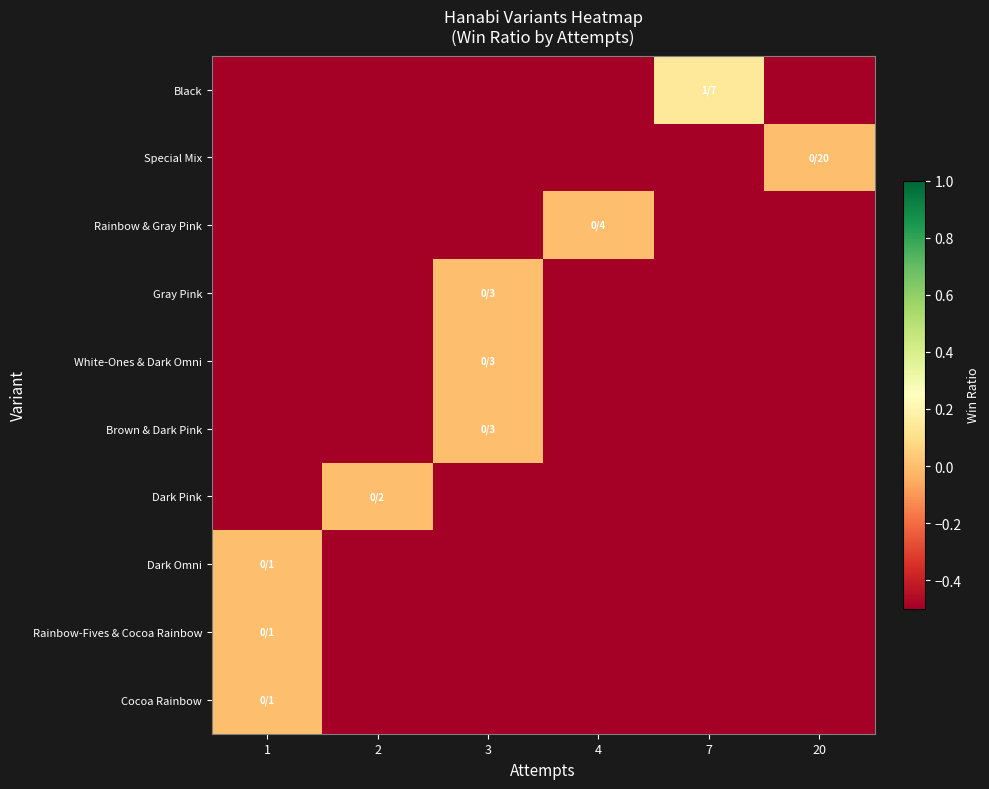

Reading left to right, extract all data points from this chart.

Black: 1=-1.0	2=-1.0	3=-1.0	4=-1.0	7=0.1	20=-1.0
Special Mix: 1=-1.0	2=-1.0	3=-1.0	4=-1.0	7=-1.0	20=0.0
Rainbow & Gray Pink: 1=-1.0	2=-1.0	3=-1.0	4=0.0	7=-1.0	20=-1.0
Gray Pink: 1=-1.0	2=-1.0	3=0.0	4=-1.0	7=-1.0	20=-1.0
White-Ones & Dark Omni: 1=-1.0	2=-1.0	3=0.0	4=-1.0	7=-1.0	20=-1.0
Brown & Dark Pink: 1=-1.0	2=-1.0	3=0.0	4=-1.0	7=-1.0	20=-1.0
Dark Pink: 1=-1.0	2=0.0	3=-1.0	4=-1.0	7=-1.0	20=-1.0
Dark Omni: 1=0.0	2=-1.0	3=-1.0	4=-1.0	7=-1.0	20=-1.0
Rainbow-Fives & Cocoa Rainbow: 1=0.0	2=-1.0	3=-1.0	4=-1.0	7=-1.0	20=-1.0
Cocoa Rainbow: 1=0.0	2=-1.0	3=-1.0	4=-1.0	7=-1.0	20=-1.0